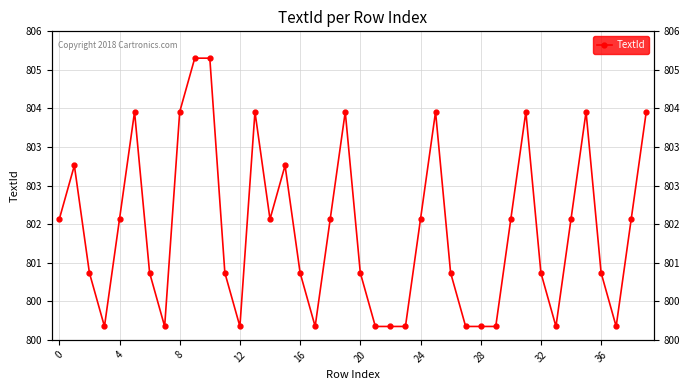

What is the approximate value at 10?

805